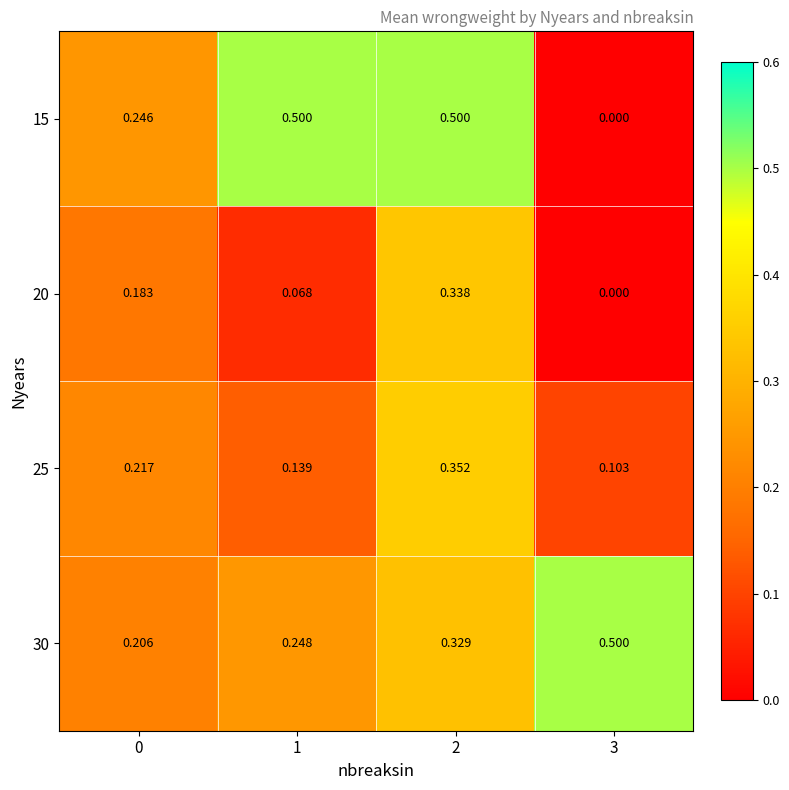

Is the value of 20 at 1 greater than the value of 30 at 2?

No